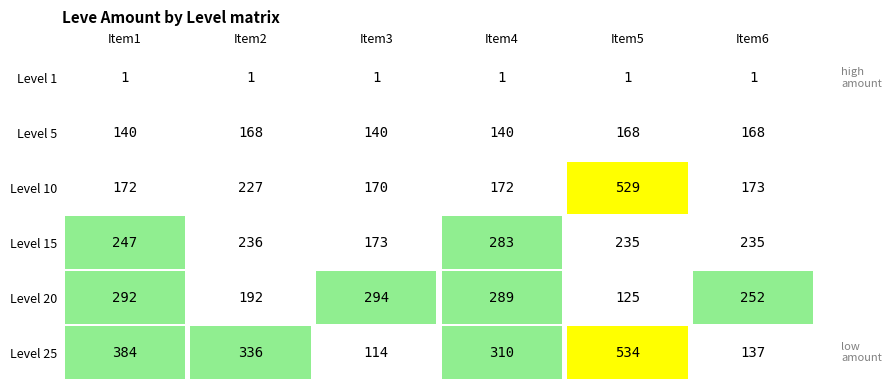

What is the maximum value shown in the chart?

534